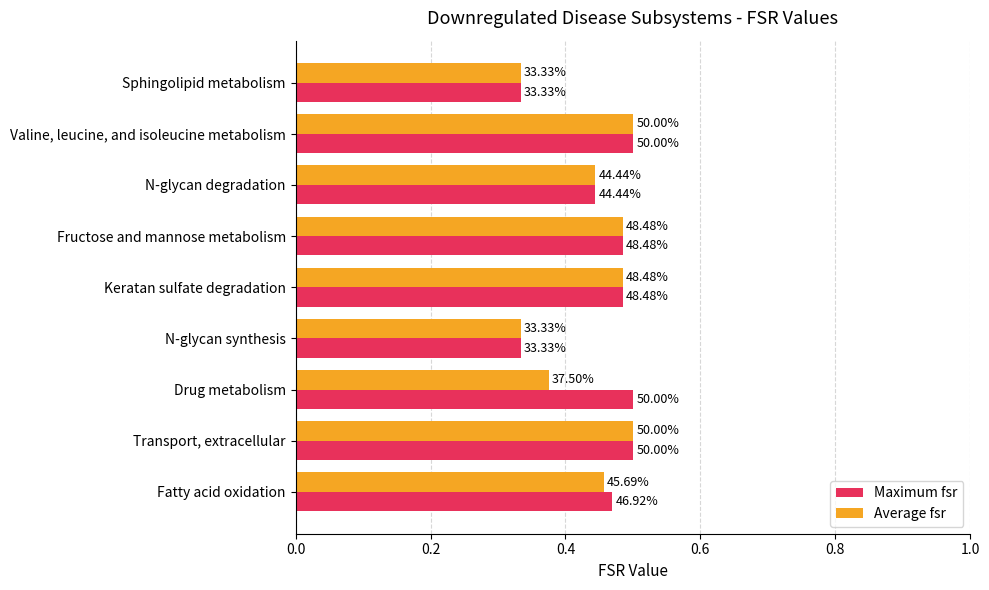

What are all the series names shown in the legend?

Maximum fsr, Average fsr